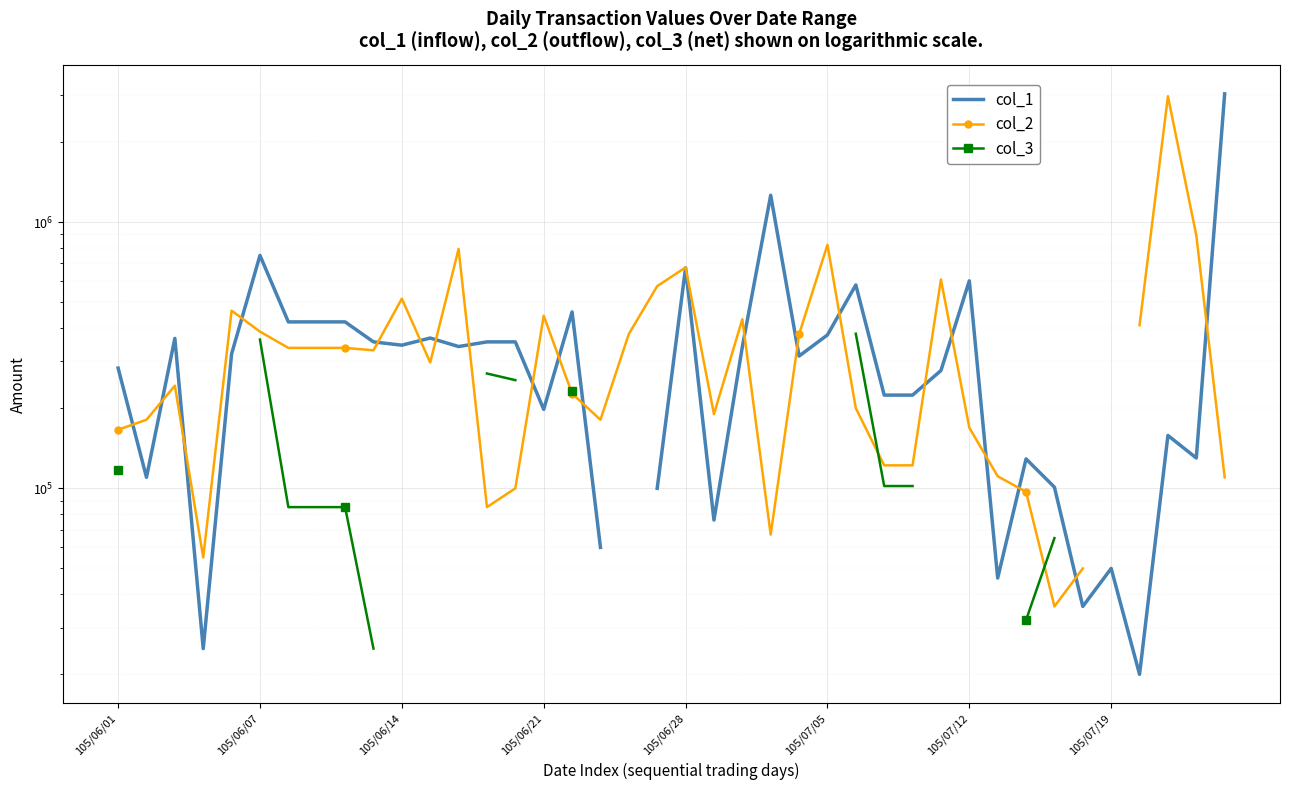

Is the value of col_2 at 8 greater than the value of col_3 at 14?

Yes